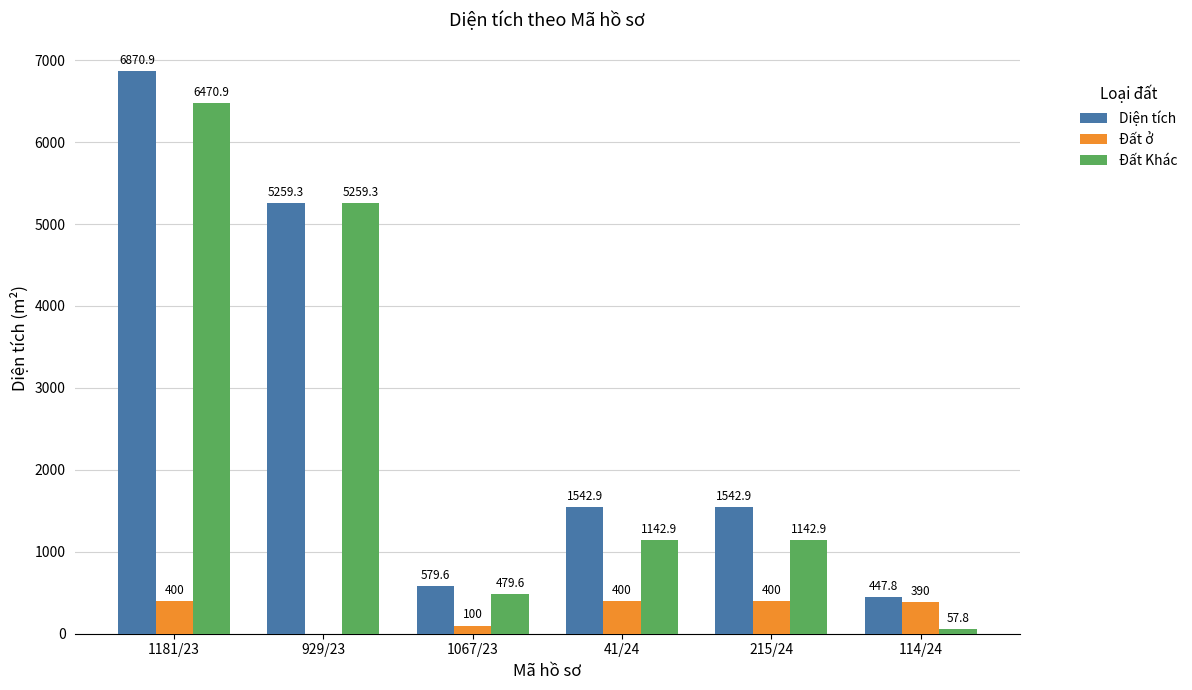

What is the sum of all Đất Khác values?

14553.4